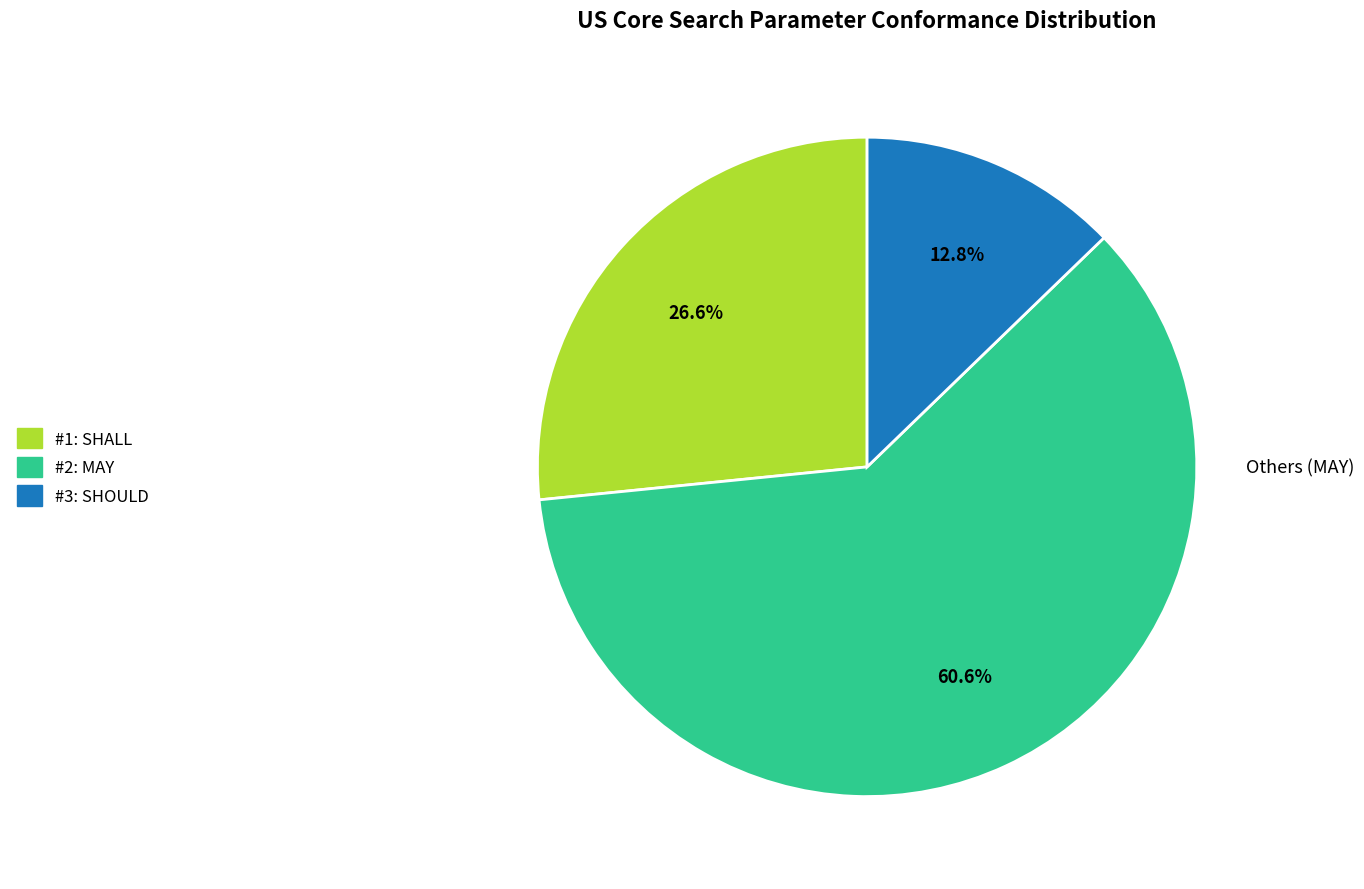

Do SHALL and SHOULD together represent more than half of the pie?

No